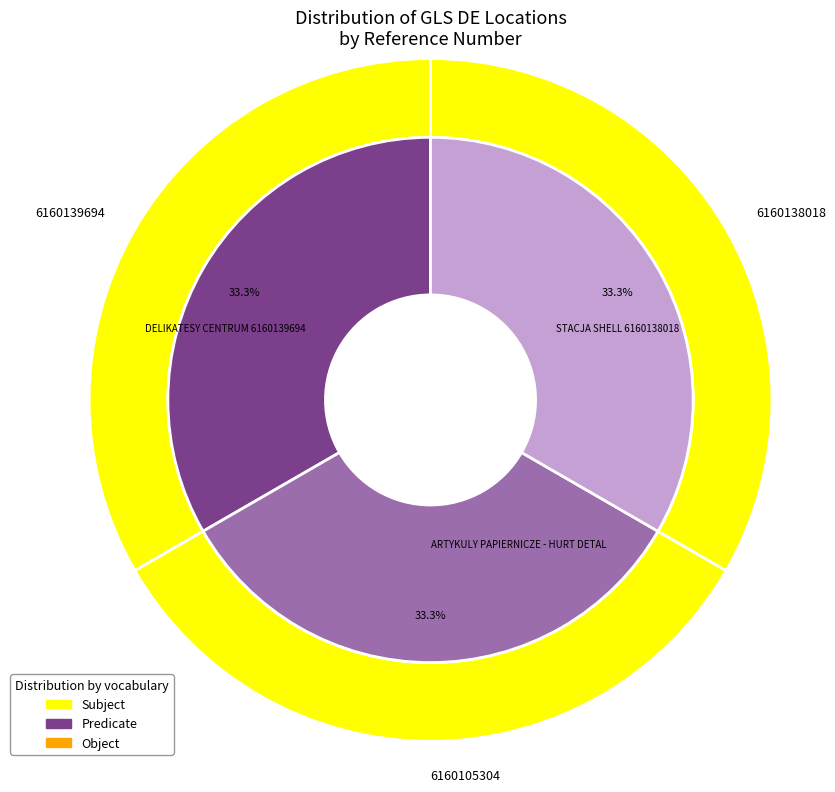

What is the largest slice in the pie chart?

DELIKATESY CENTRUM 6160139694